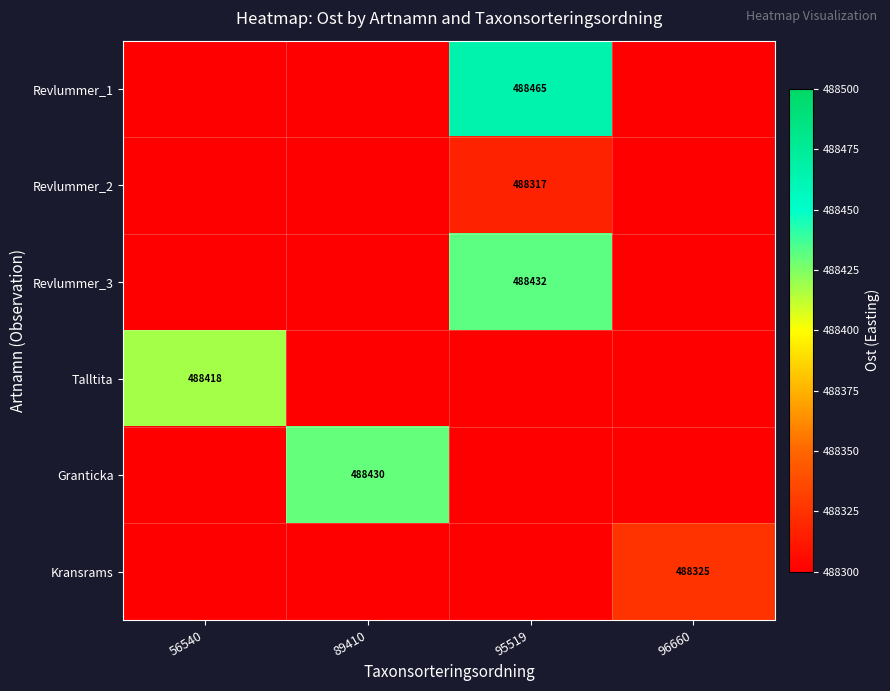

What is the difference between the highest and lowest values at 95519?

488464.9